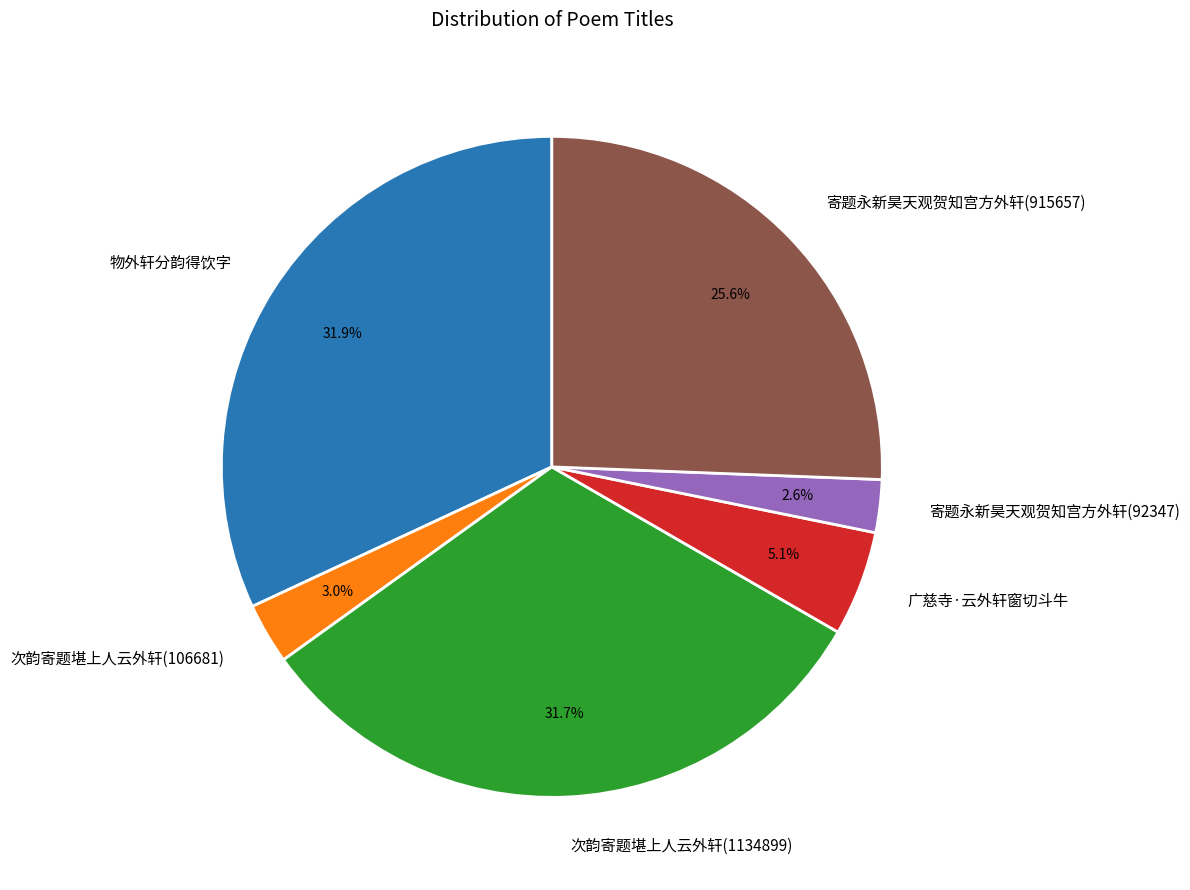

To the nearest percent, what is the average slice percentage?

17%